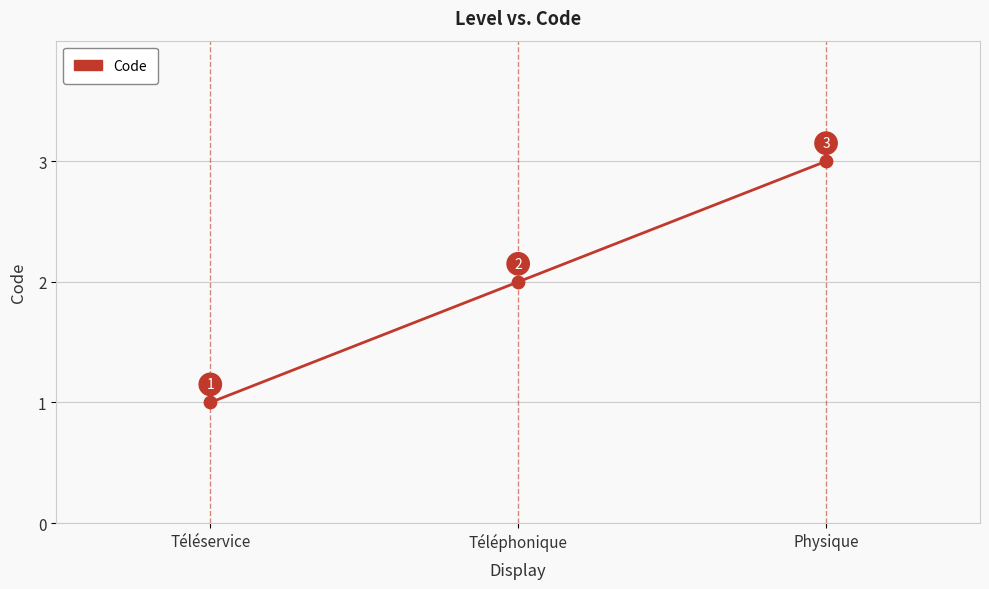

What is the change in value from Téléservice to Physique?

+2